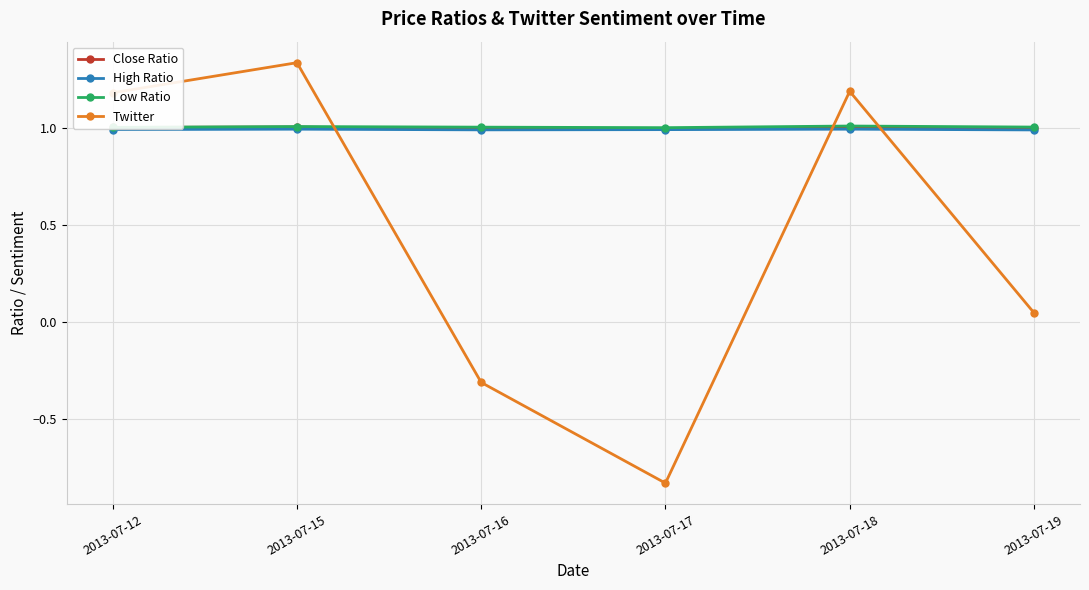

True or false: Close Ratio and High Ratio cross at least once.

False